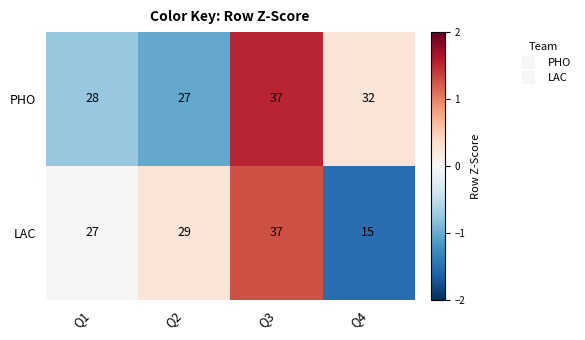

What is the lowest value of the LAC series?

15